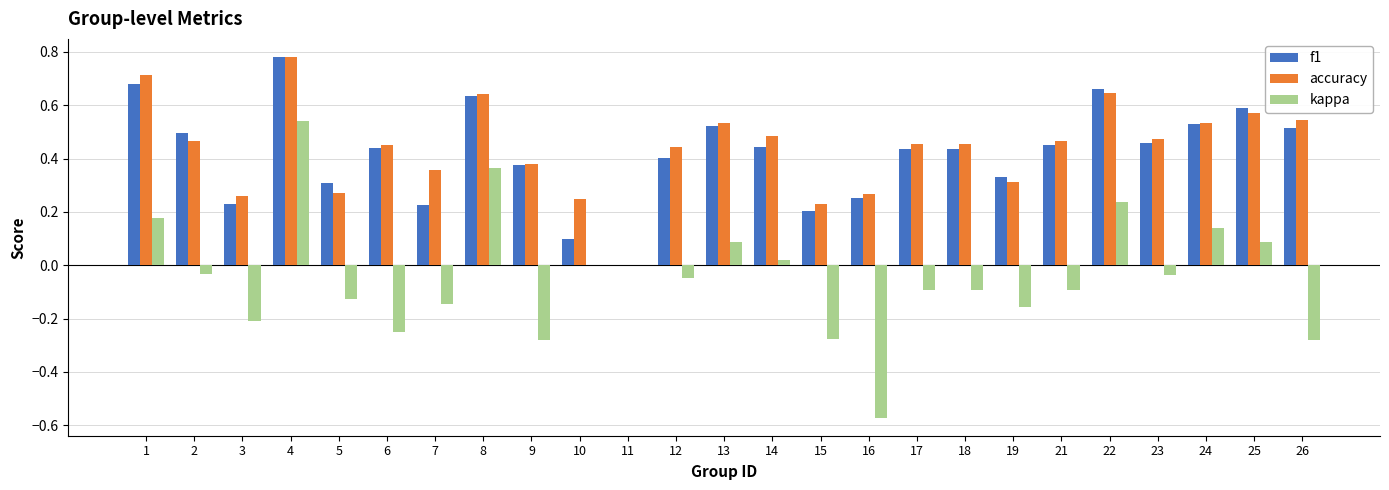

Is it true that accuracy equals 0.9 at 8?

False